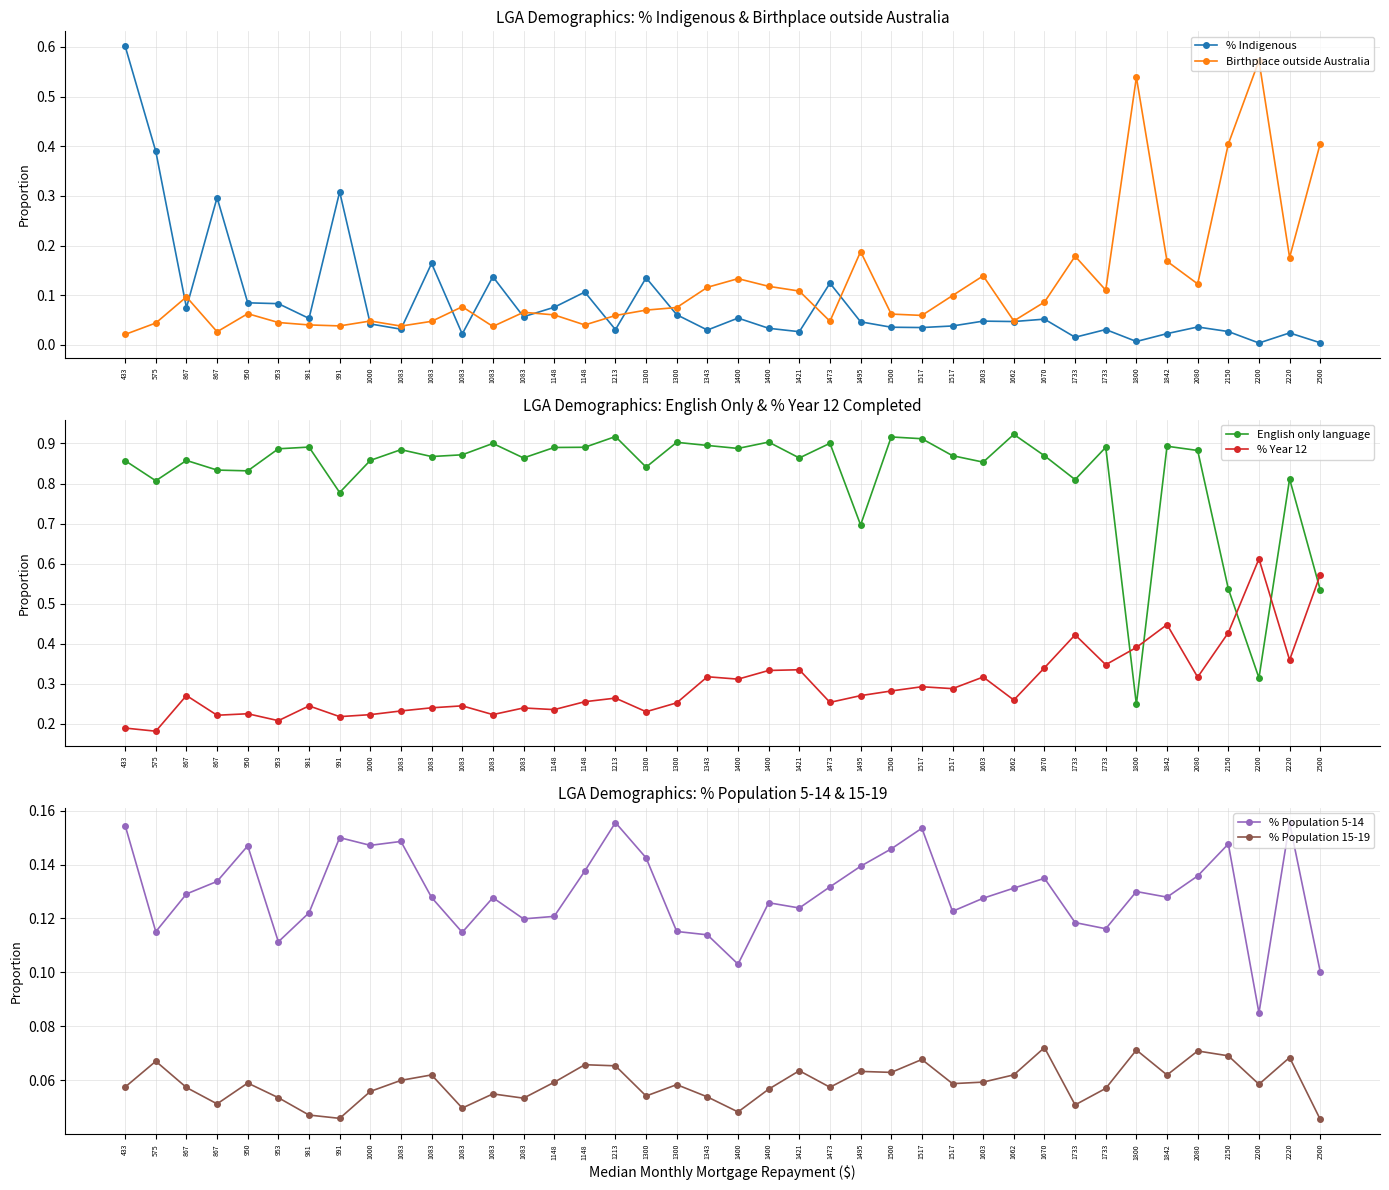

Rank the categories by Birthplace outside Australia value from highest to lowest.

2200, 1800, 2500, 2150, 1495, 1733, 2220, 1842, 1603, 1400, 2080, 1400, 1343, 1733, 1421, 1517, 867, 1670, 1083, 1300, 1300, 1083, 950, 1500, 1148, 1517, 1213, 1662, 1000, 1473, 1083, 953, 575, 981, 1148, 991, 1083, 1083, 867, 433